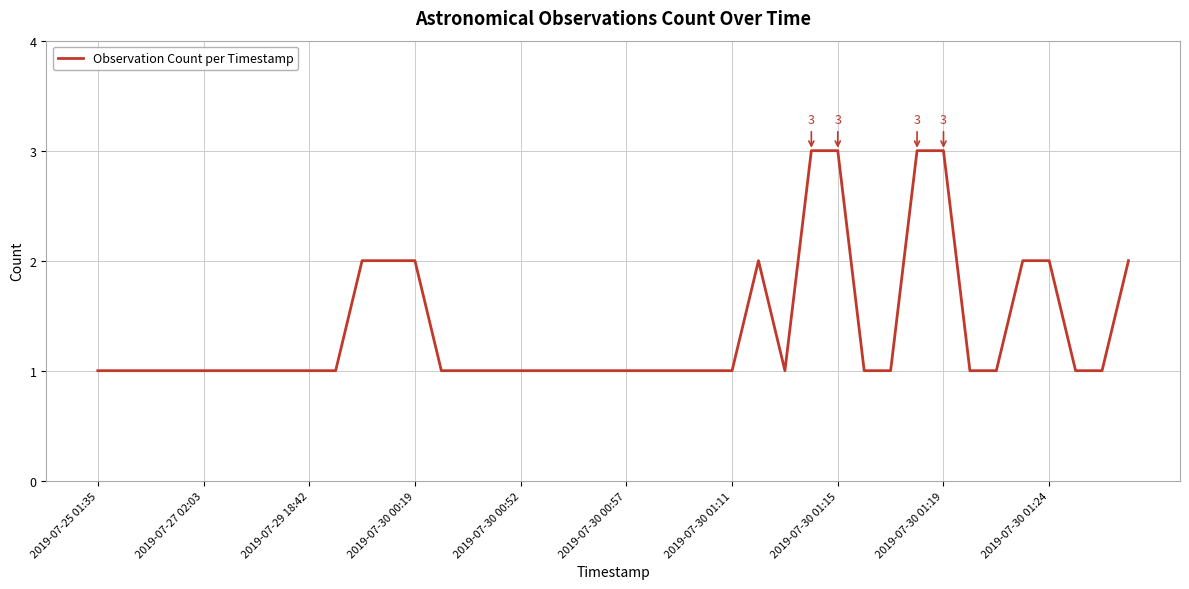

Reading right to left, extract all data points from this chart.

2	1	1	2	2	1	1	3	3	1	1	3	3	1	2	1	1	1	1	1	1	1	1	1	1	1	1	2	2	2	1	1	1	1	1	1	1	1	1	1